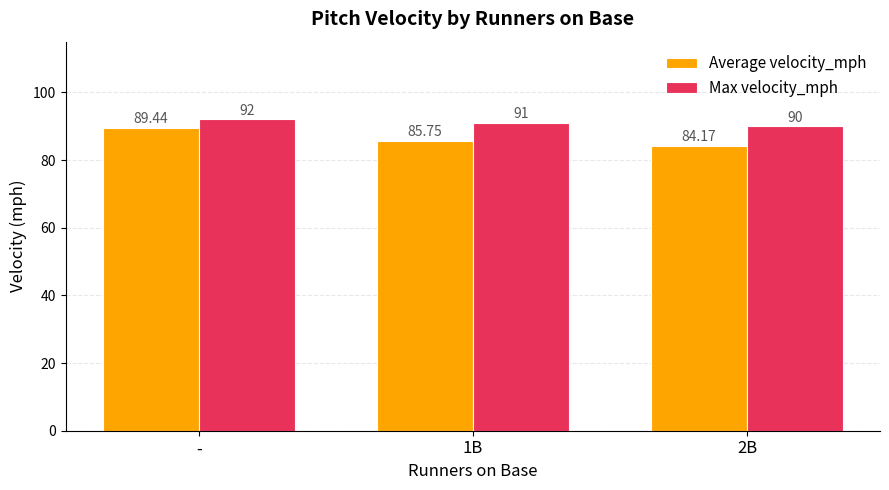

True or false: Average velocity_mph has a value of 61.0 at -.

False